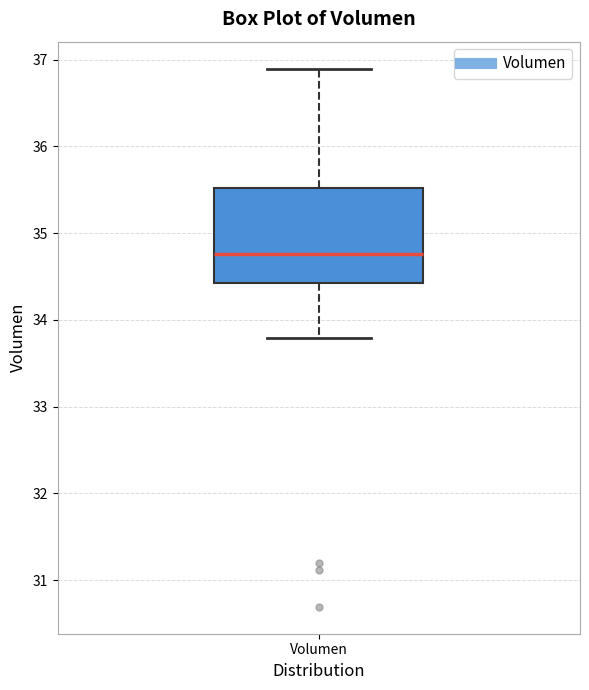

Transcribe this box plot: give where the median line is, the range the box spans, and where the two whiskers end, as read against the y-axis. The values are not printed on the chart, so give them approximately, as read against the axis.

median 34.8, box 34.4 to 35.5, whiskers 33.8 to 36.9